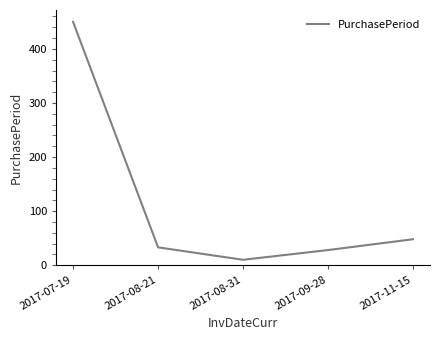

Is it true that the value at 2017-08-21 is 9?

False